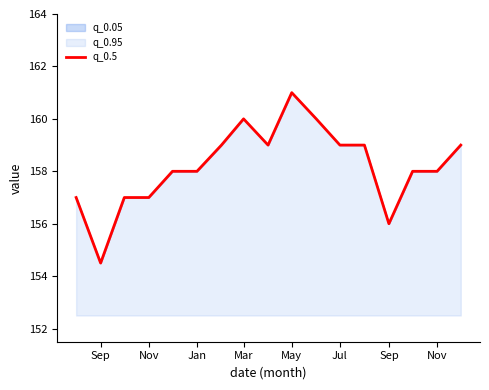

How many points are higher than both their immediate neighbors (excluding endpoints)?

2